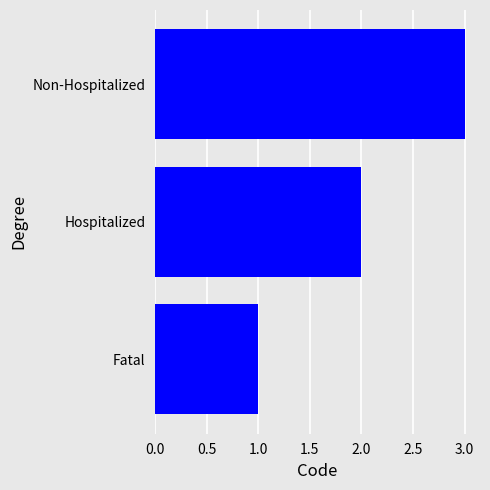

What is the minimum value shown in the chart?

1